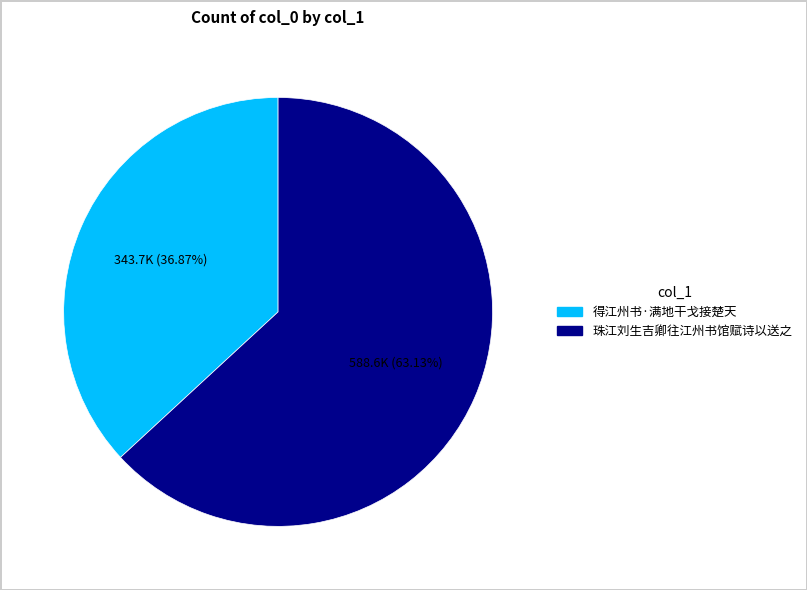

How much of the chart is everything except 得江州书·满地干戈接楚天?

63.1%